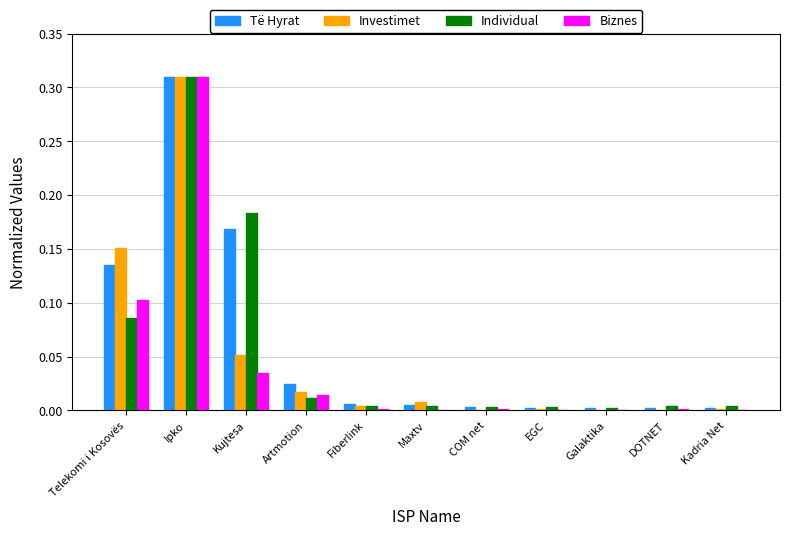

What are all the series names shown in the legend?

Të Hyrat, Investimet, Individual, Biznes